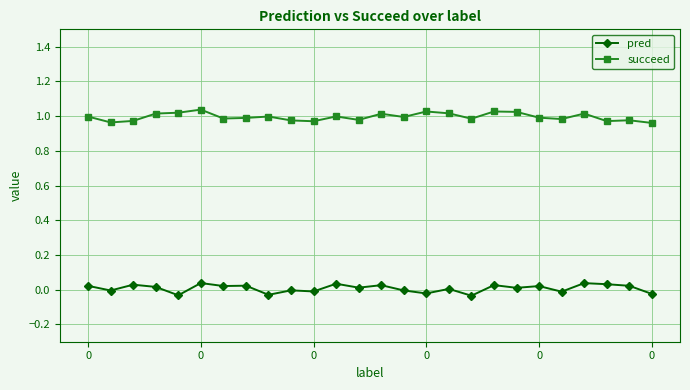

What is the sum of all succeed values?

25.9